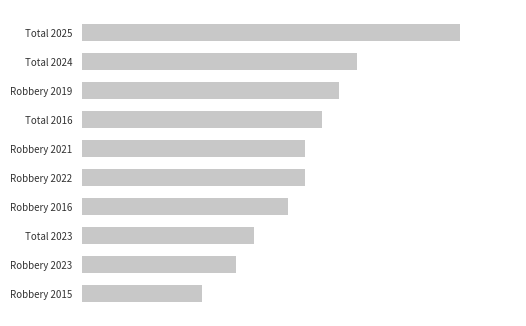

Are the bars horizontal?

Yes